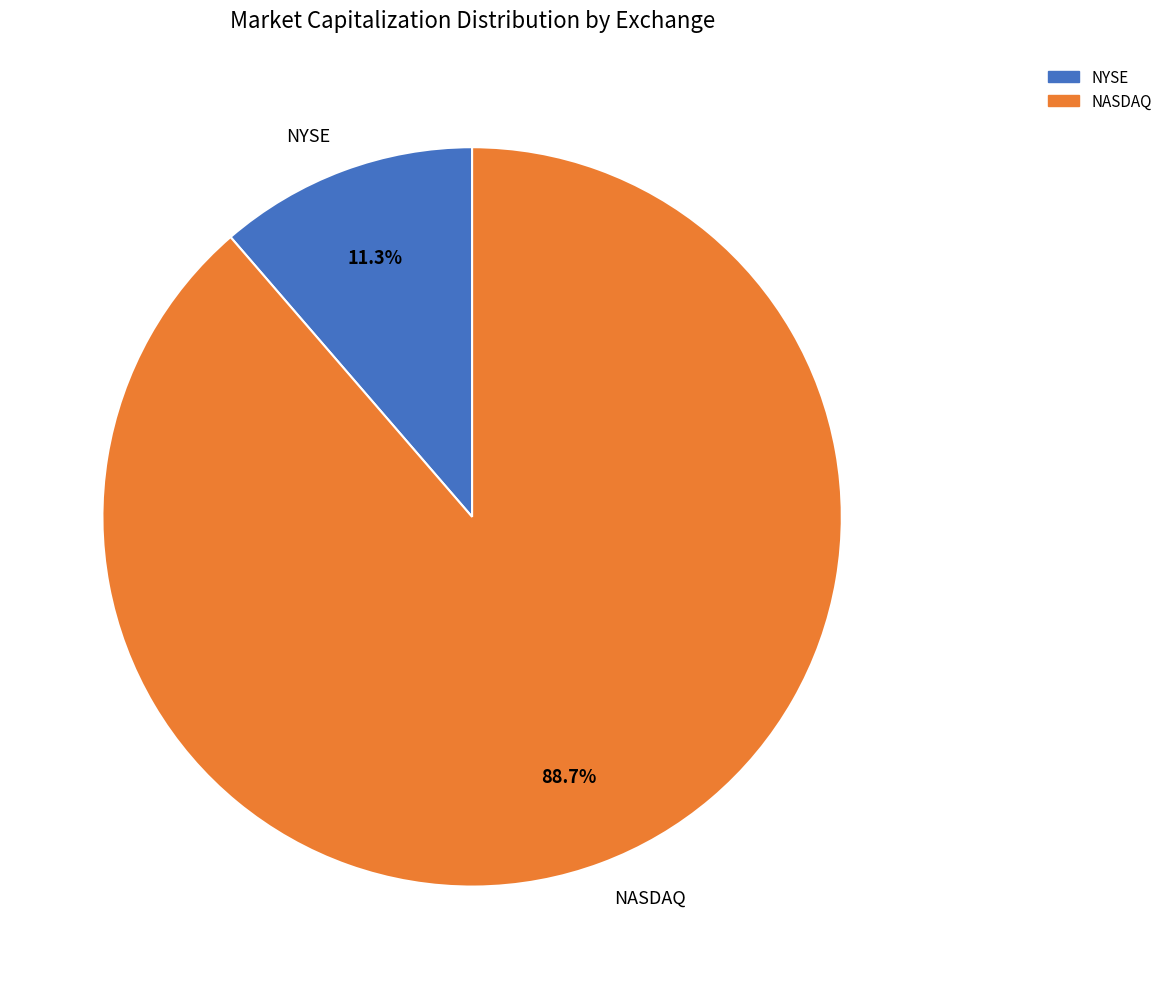

What portion of the pie excludes NASDAQ?

11.3%